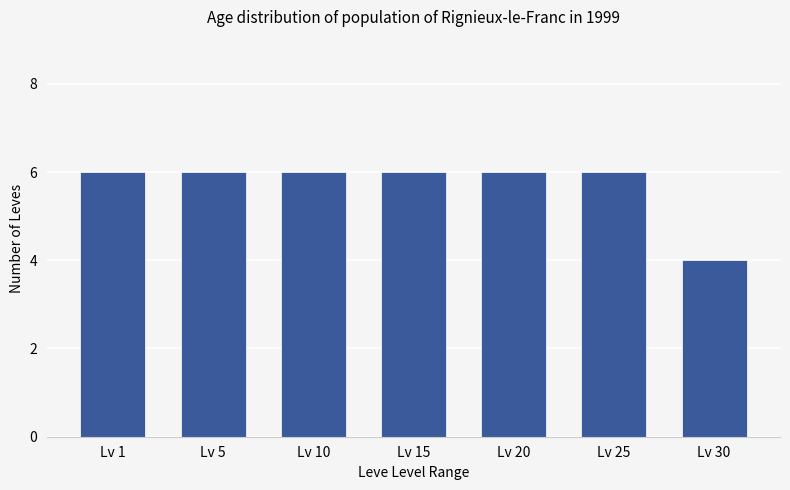

What is the smallest value displayed?

4